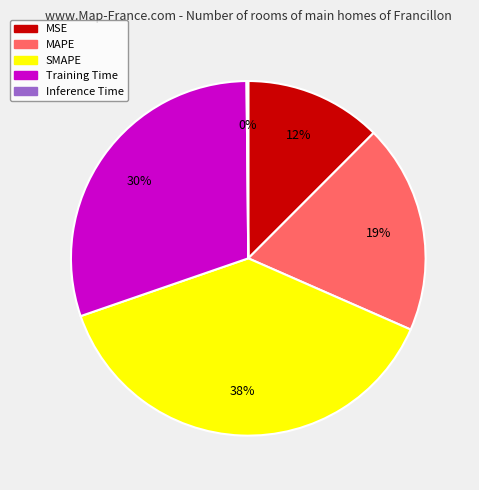

Between MSE and SMAPE, which is larger?

SMAPE